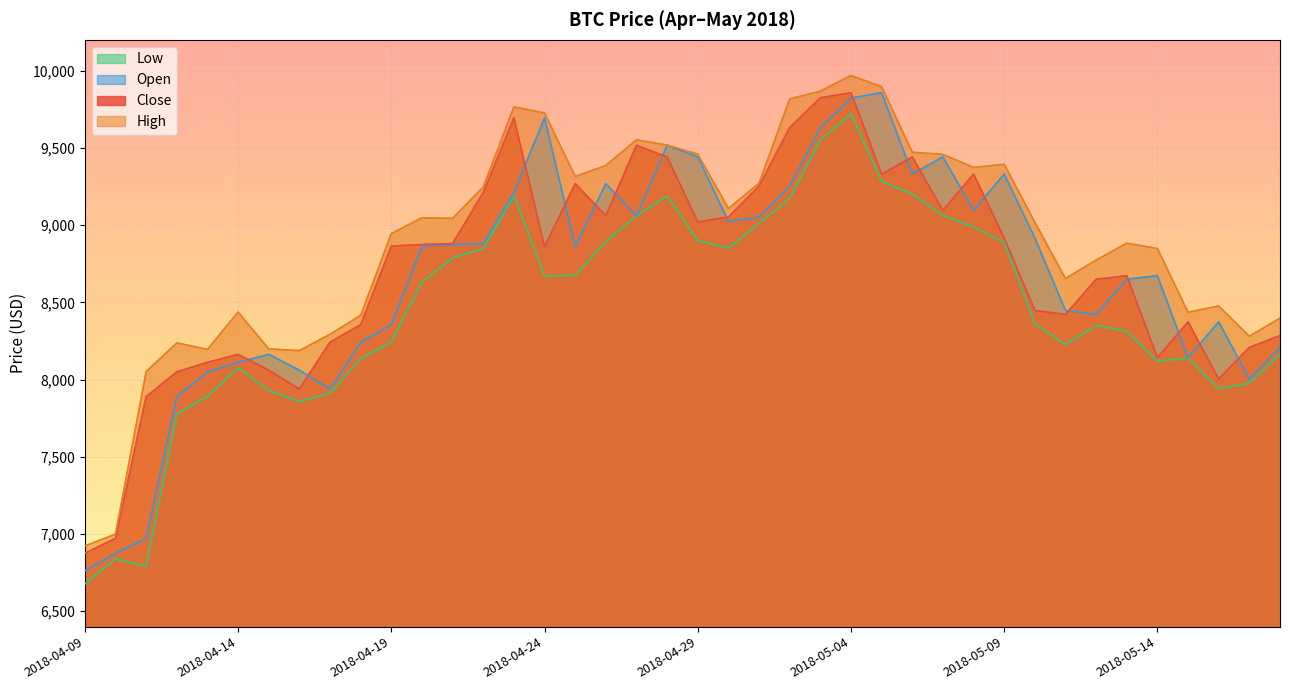

What is the difference between the high values at 2018-04-19 and 2018-05-09?

448.8